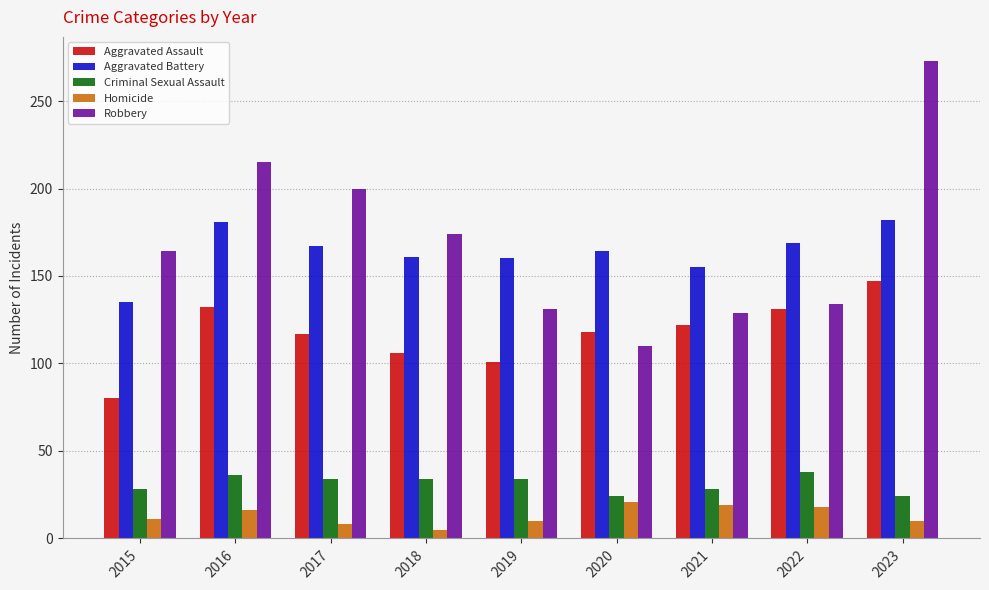

The value of Homicide at 2020 is 21. True or false?

True